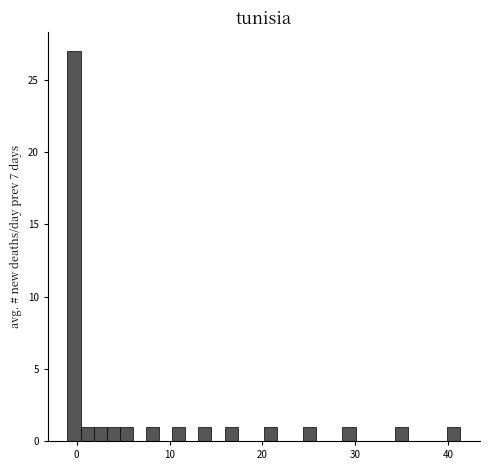

Around what value on the x-axis is the tallest bar? Give the approximate position of its centre, as read against the axis.

0